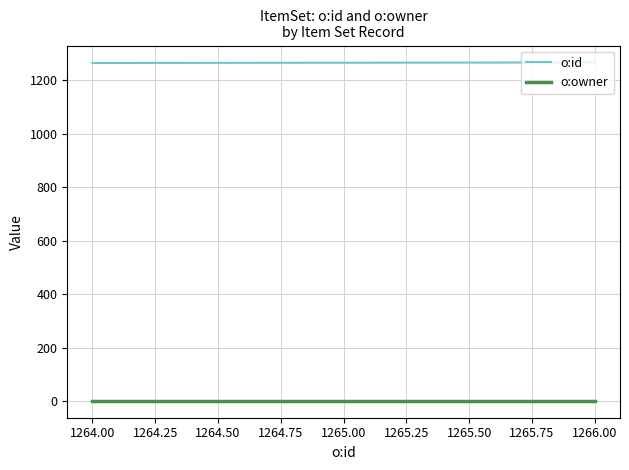

At how many categories does at least one series exceed 636?

3